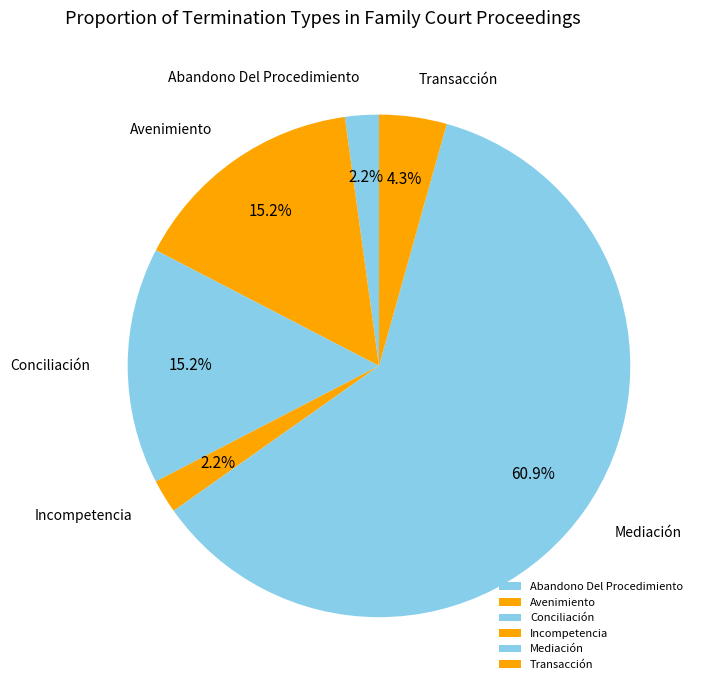

To the nearest percent, what percentage of the pie is Incompetencia?

2%